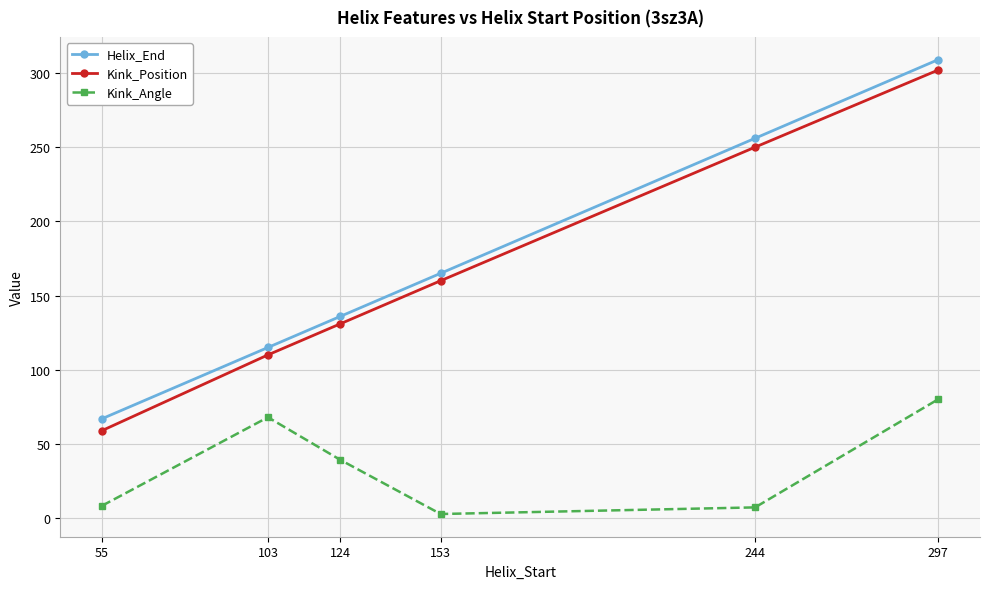

List the series in order of their peak value, highest first.

Helix_End, Kink_Position, Kink_Angle